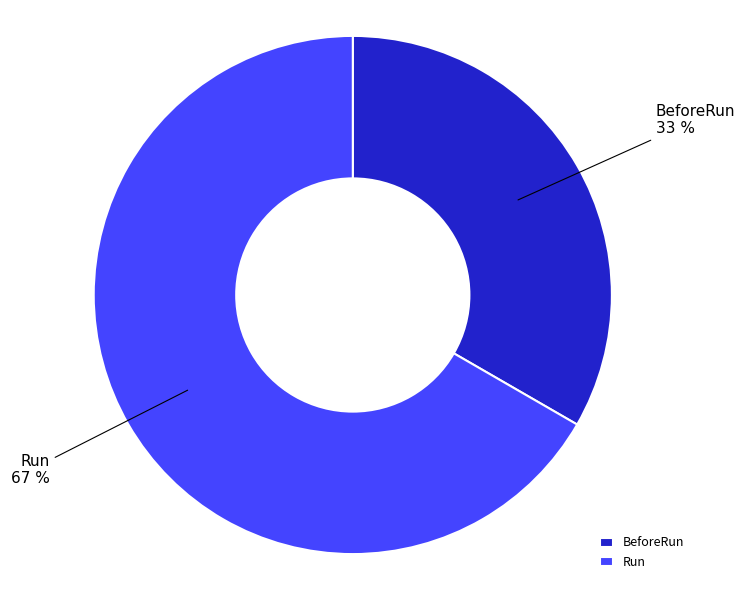

How many segments does this pie chart have?

2